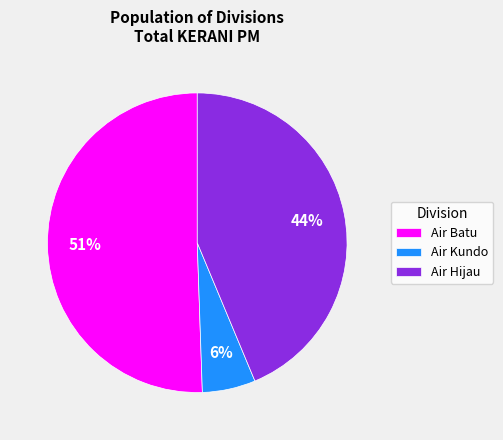

How many segments does this pie chart have?

3